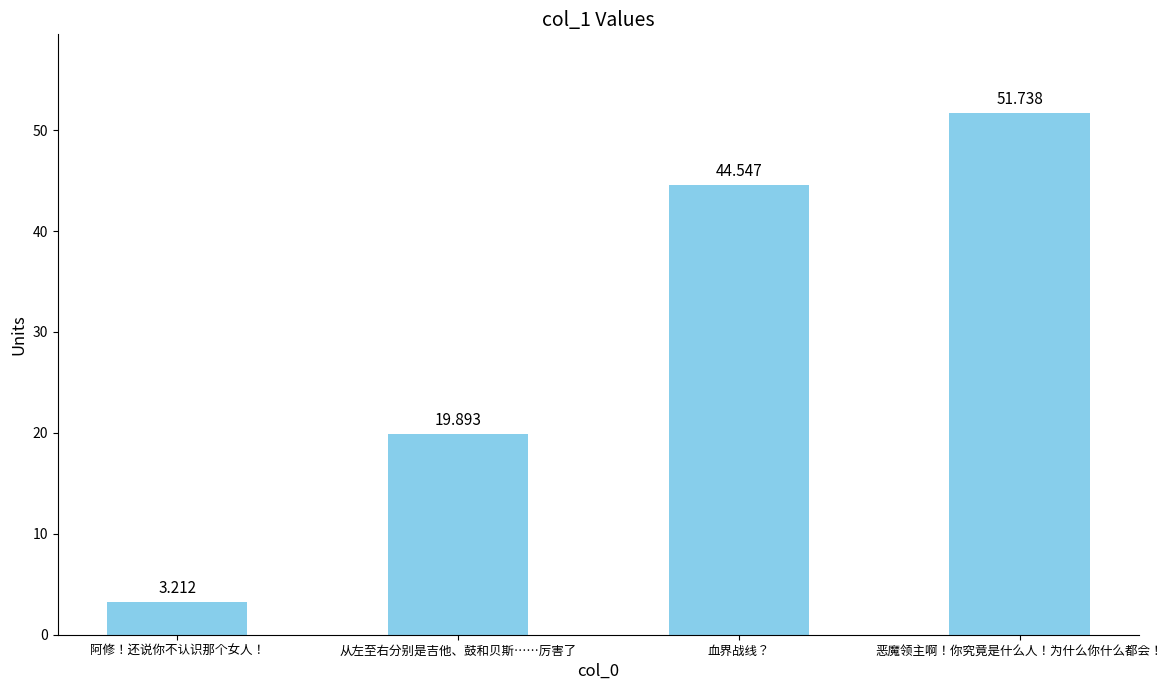

What value does the data have at 阿修！还说你不认识那个女人！?

3.2